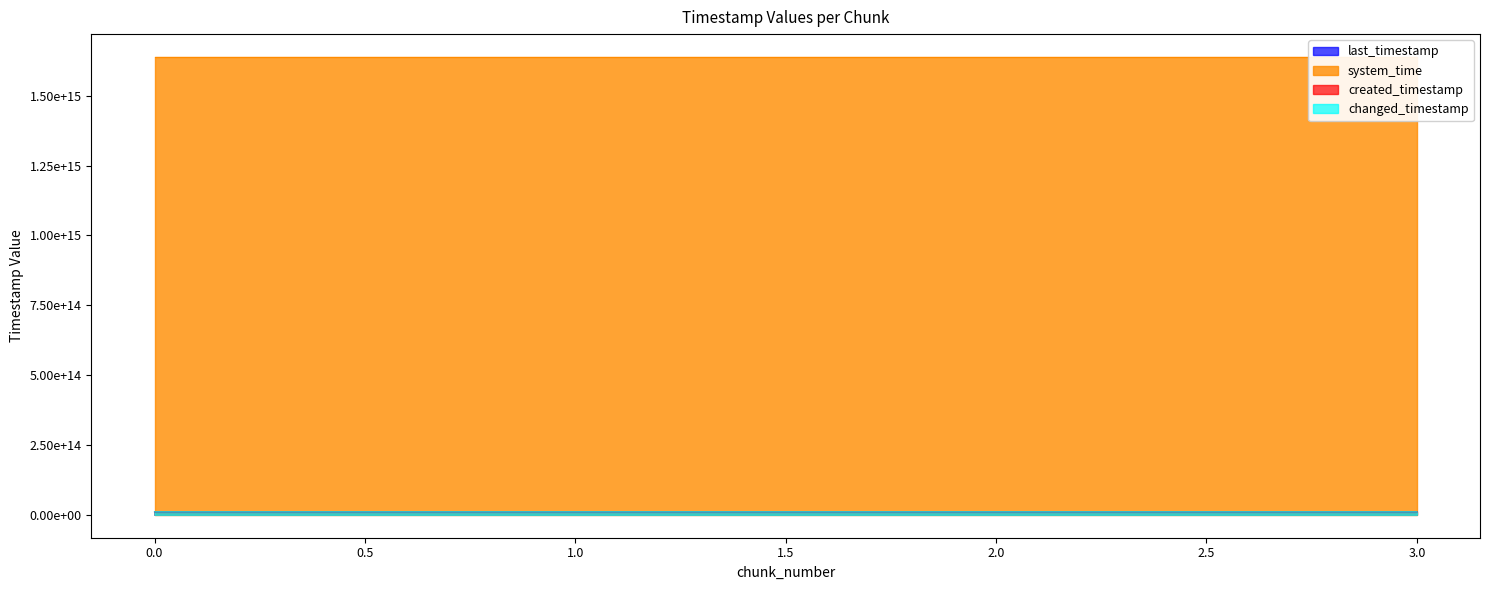

Reading right to left, transcribe all the data shown in this chart.

last_timestamp: 10686715903951	10686398230910	10685629965416	10684860124646
system_time: 1638816171870137	1638816159061404	1638816146248671	1638816137935196
created_timestamp: 10686429008390	10685660731608	10684891766341	10684309534434
changed_timestamp: 10686715903951	10686398230910	10685629965416	10684860124646